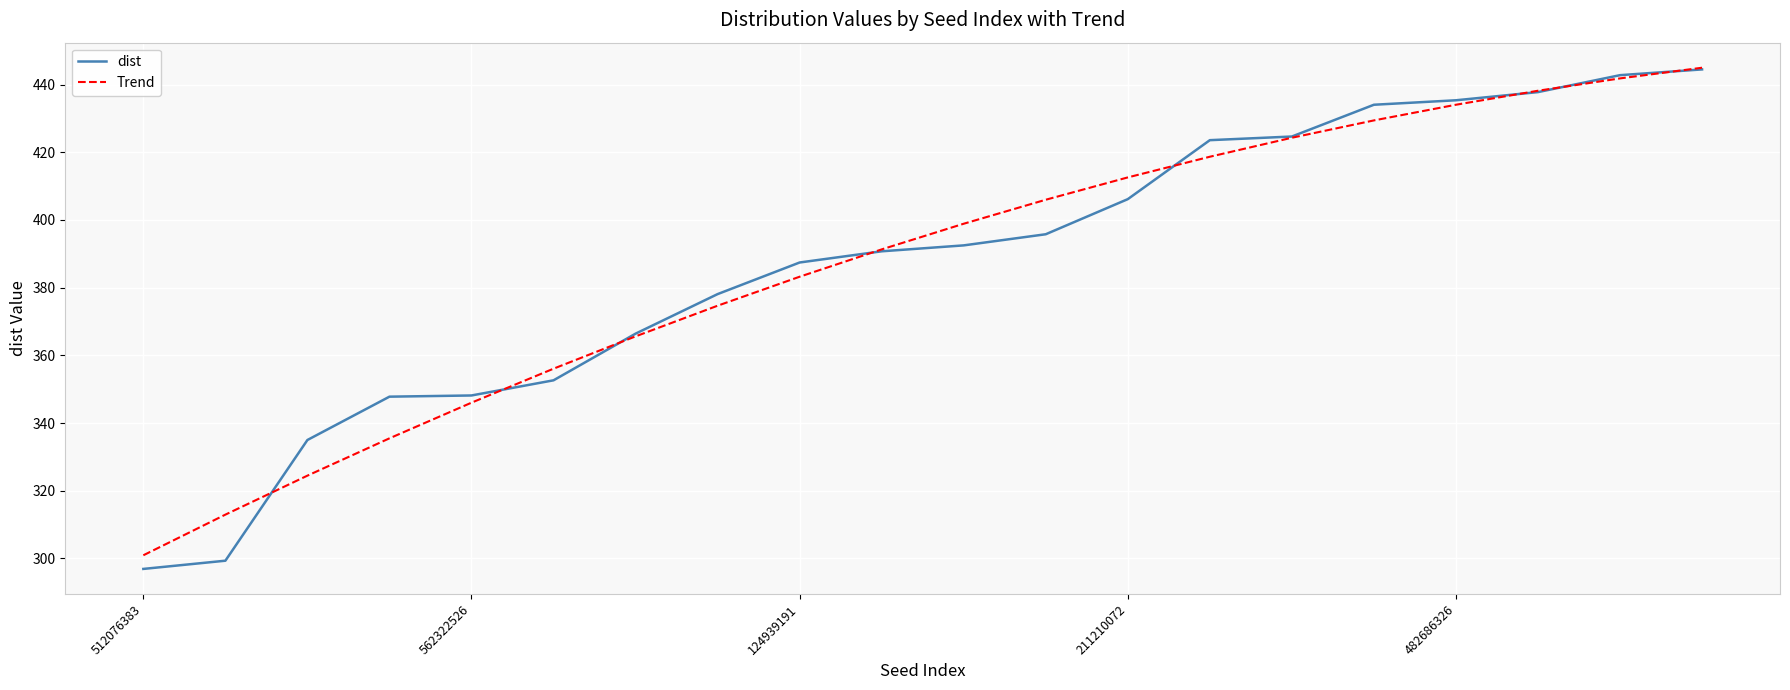

Which series has the largest range (max minus min)?

dist